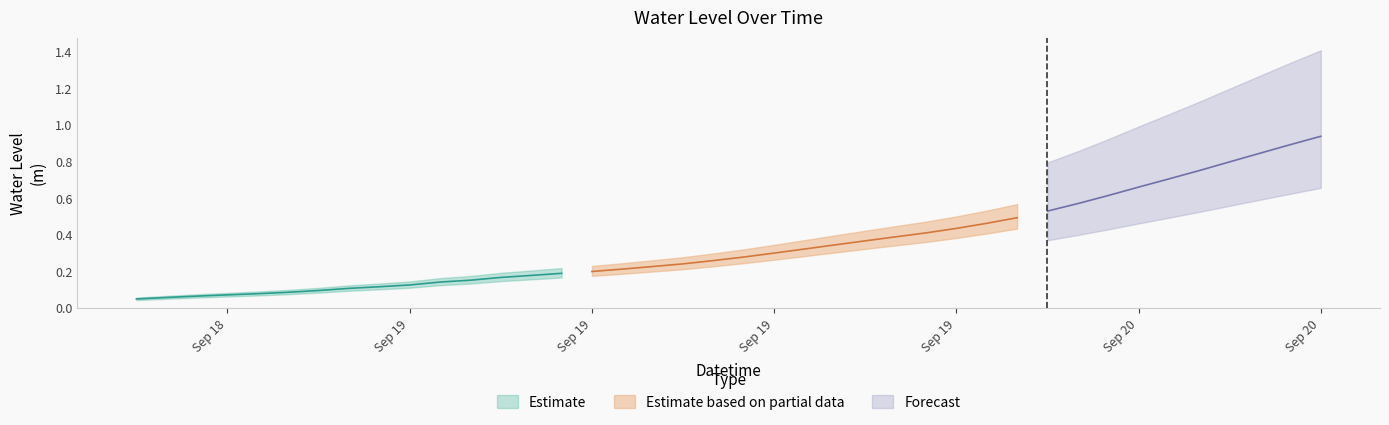

At which label is the value closest to 0?

2023-09-18 18:00:00